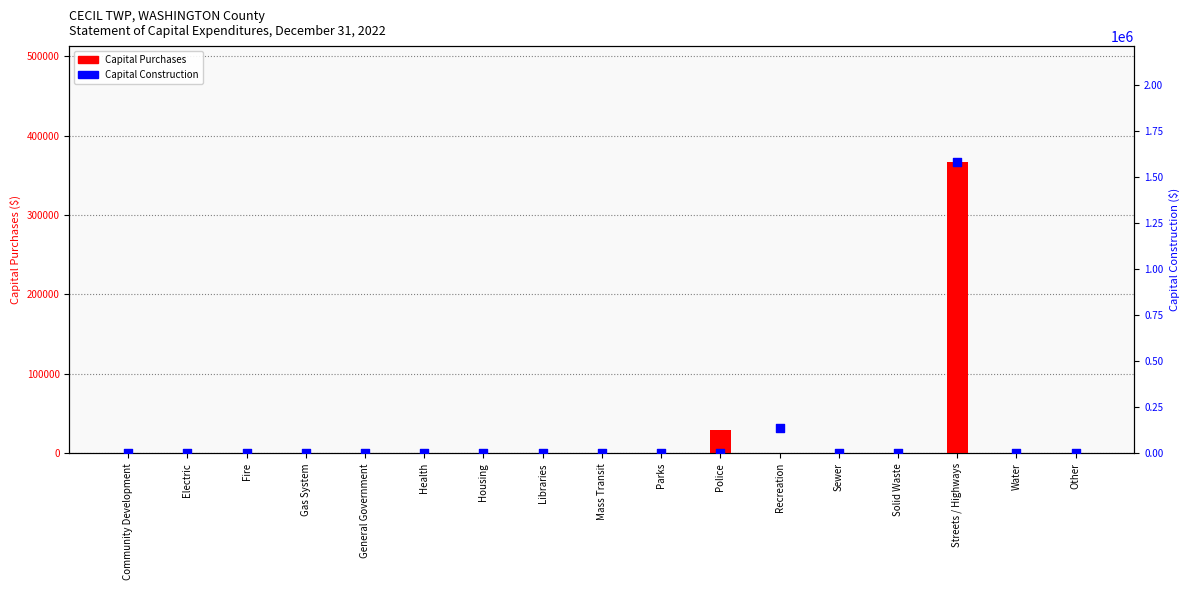

Which series contains the highest Y value?

Capital Construction